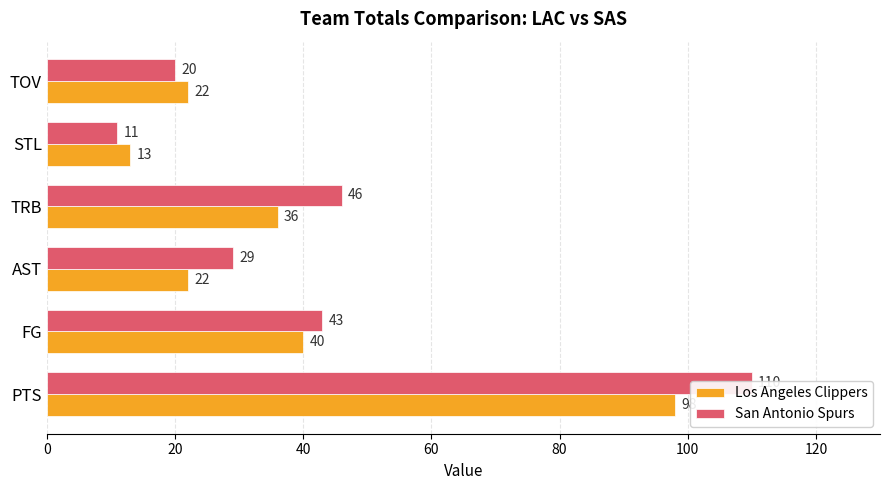

How many data points in Los Angeles Clippers are less than 36?

3